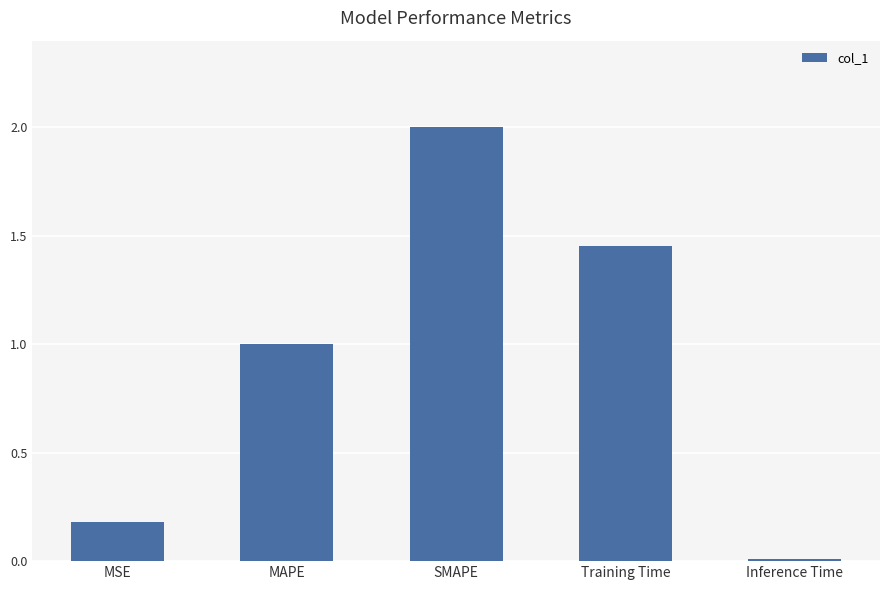

Where does the data first go above 1?

MAPE